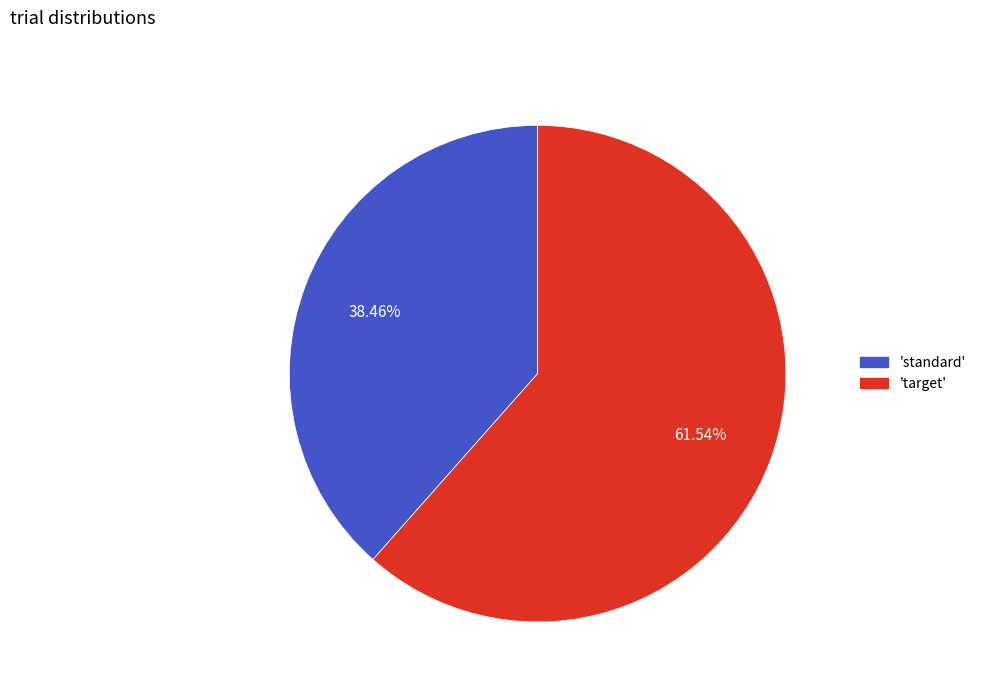

Is there a majority slice in this chart?

Yes